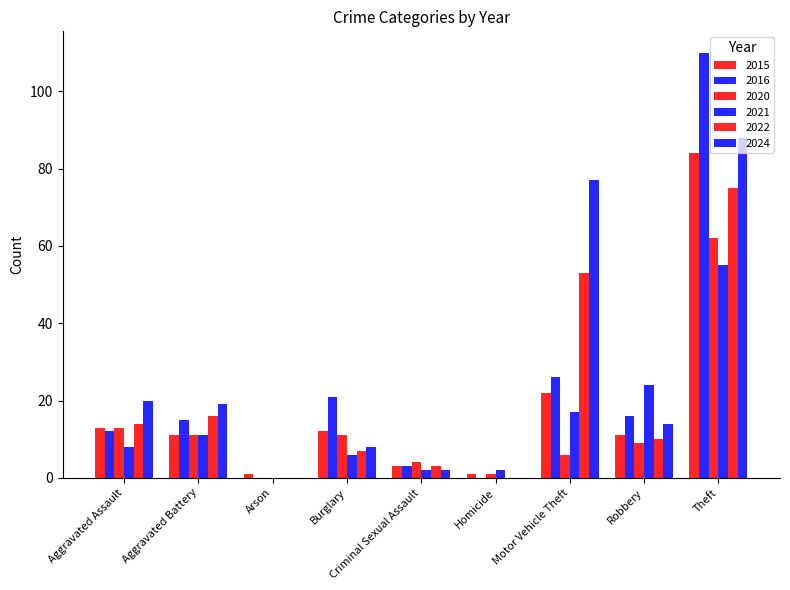

What is the average value of the 2021 series?

14